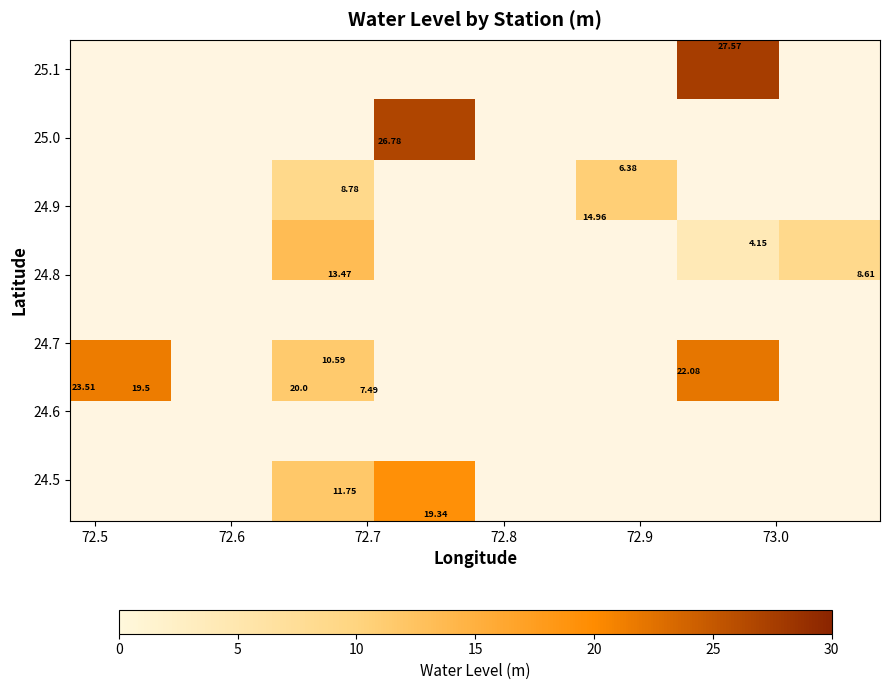

What is the maximum value shown in the chart?

27.6